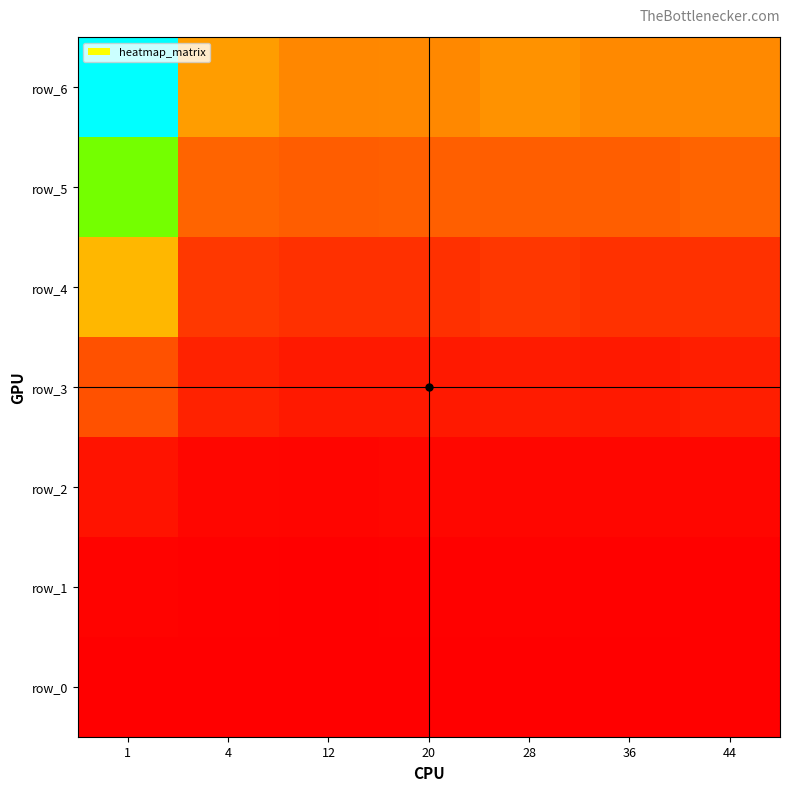

Reading right to left, list all the values displayed in this chart.

row_0: 44=2.3	36=1.6	28=1.1	20=0.8	12=0.4	4=0.2	1=0.1
row_1: 44=3.1	36=3.0	28=3.7	20=2.5	12=2.1	4=3.0	1=4.8
row_2: 44=8.0	36=8.4	28=8.2	20=8.7	12=6.8	4=8.3	1=22.0
row_3: 44=34.3	36=28.4	28=30.1	20=28.3	12=28.4	4=38.2	1=88.7
row_4: 44=54.6	36=54.7	28=60.7	20=53.5	12=53.2	4=61.4	1=197.4
row_5: 44=108.5	36=102.1	28=102.7	20=103.0	12=101.2	4=109.1	1=349.2
row_6: 44=148.0	36=148.4	28=157.9	20=147.4	12=146.3	4=169.6	1=549.0